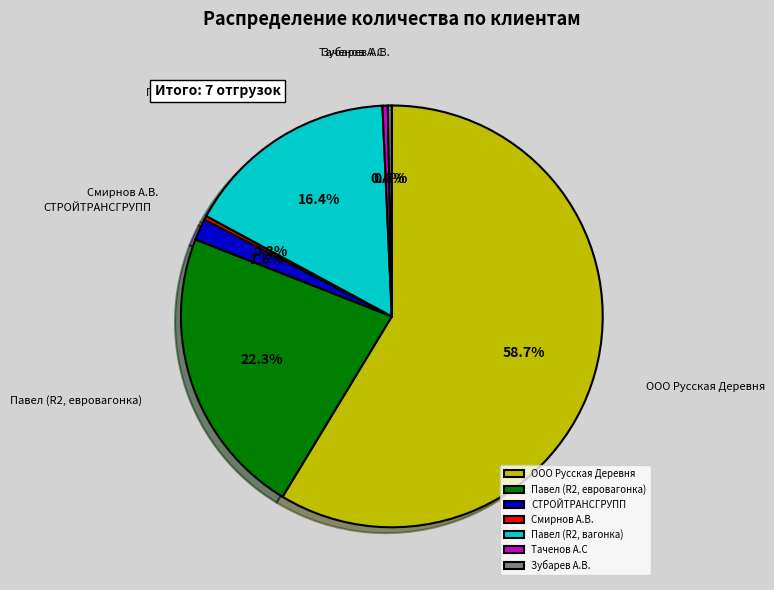

Count the number of slices in the pie.

7